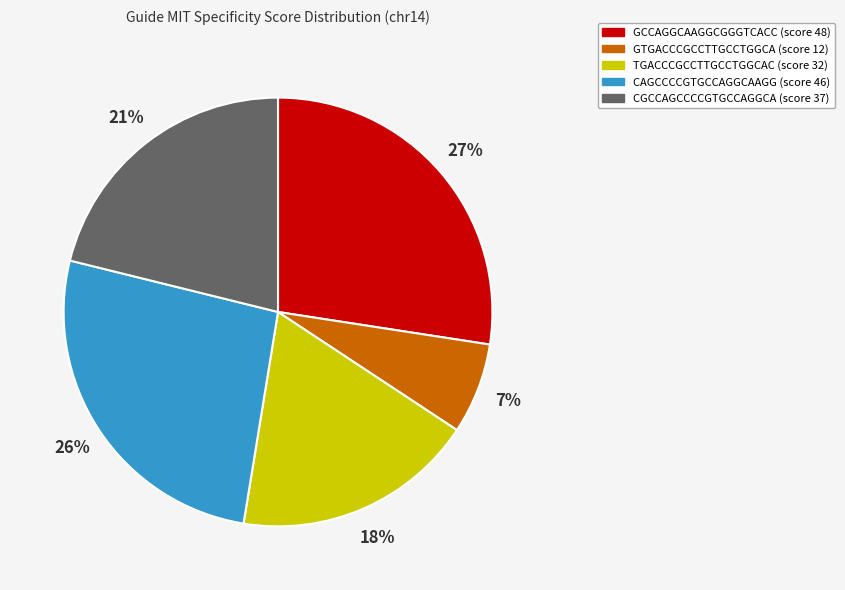

Which category has the biggest portion of the pie?

GCCAGGCAAGGCGGGTCACC